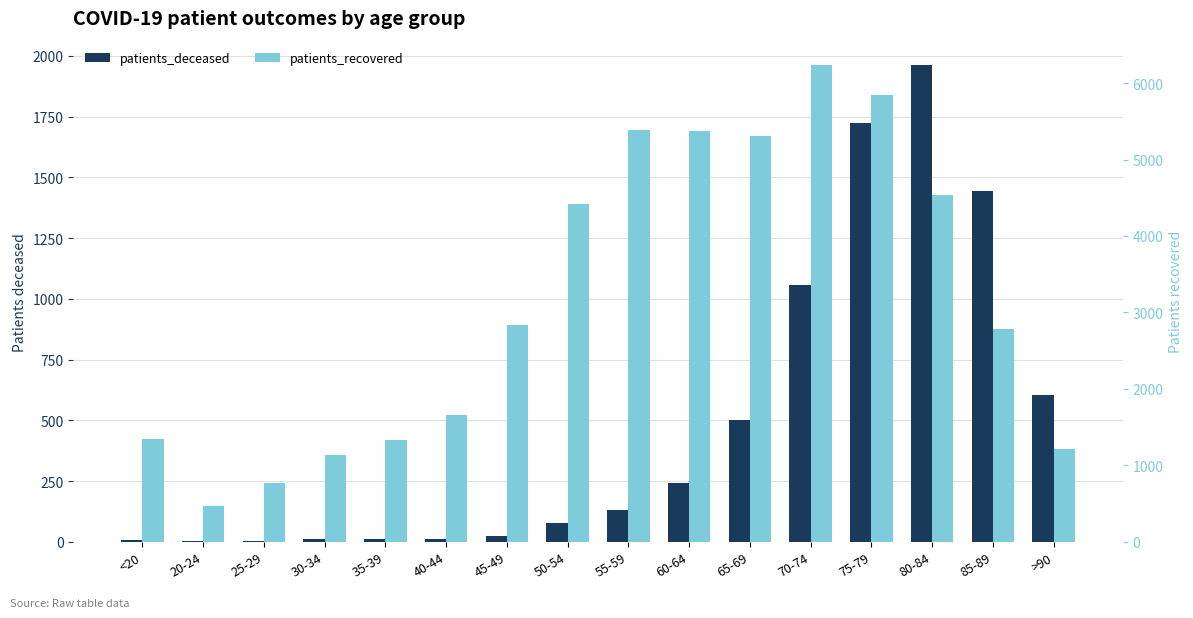

What is the difference between the patients_deceased values at 75-79 and 25-29?

1721